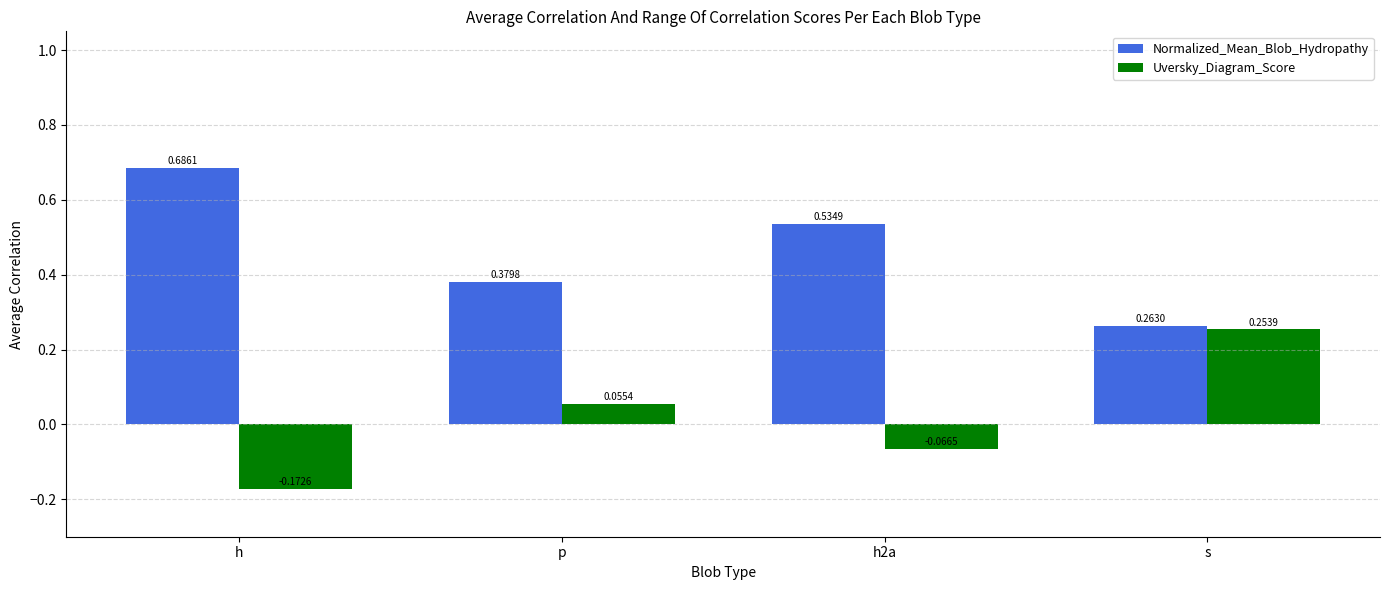

How many values in Uversky_Diagram_Score are below zero?

2